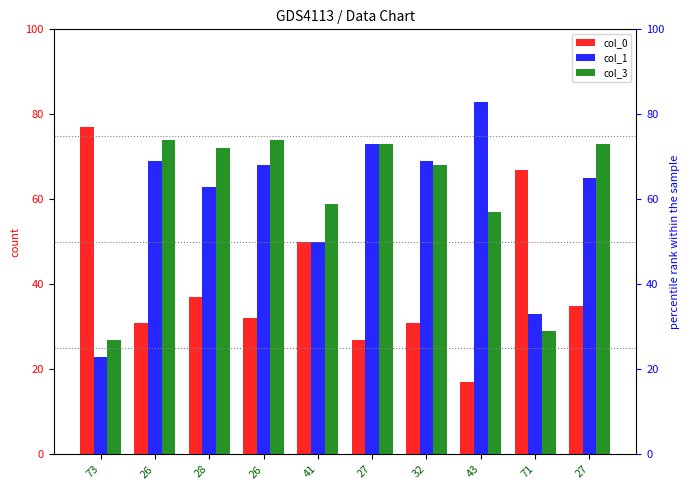

What is the minimum value shown in the chart?

17